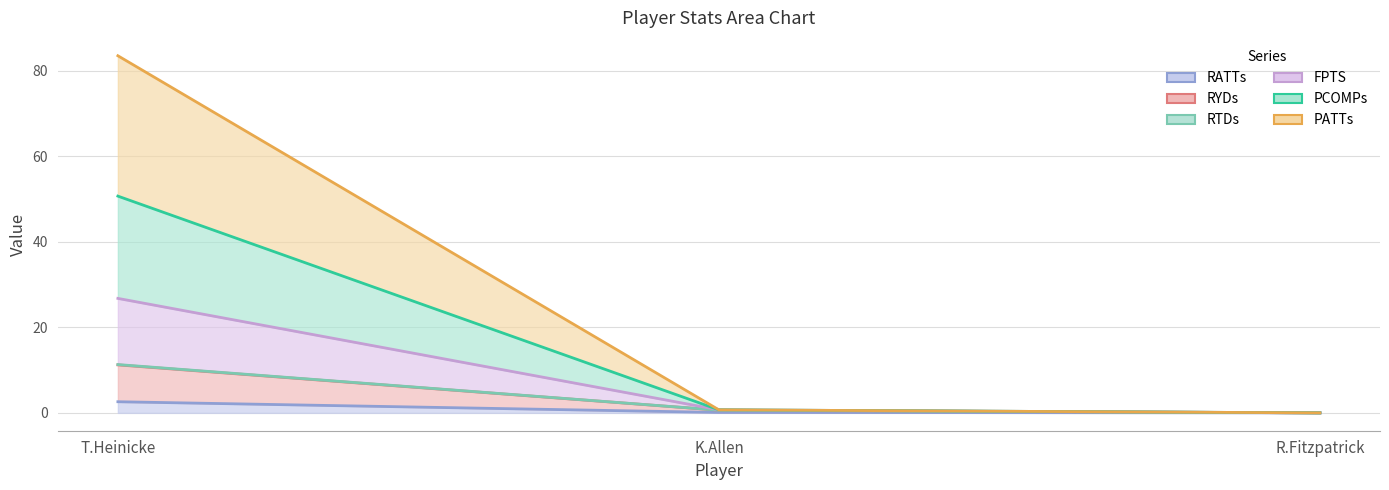

What position from the right is R.Fitzpatrick?

1